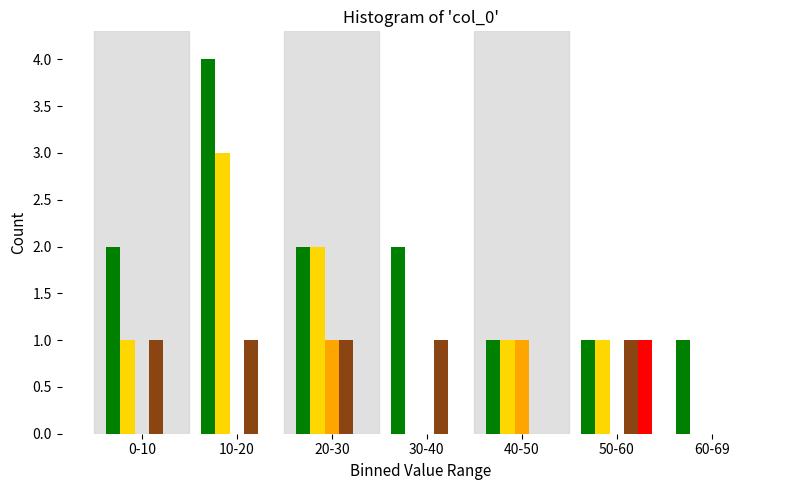

What is the maximum value shown in the chart?

4